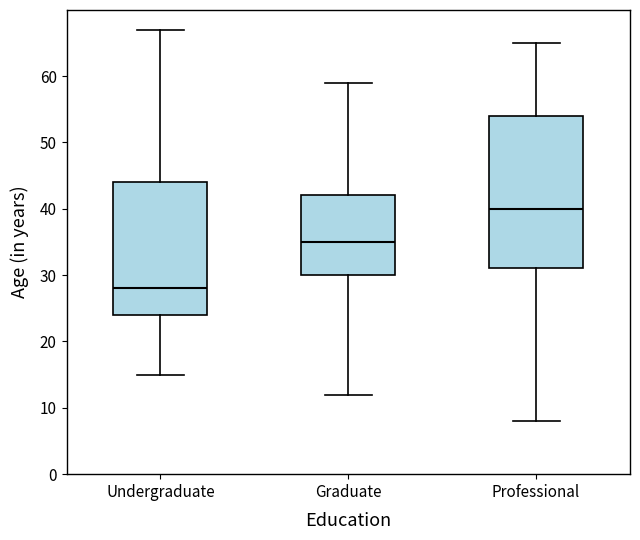

Which box is the tallest, from its lower edge to its upper edge?

Professional